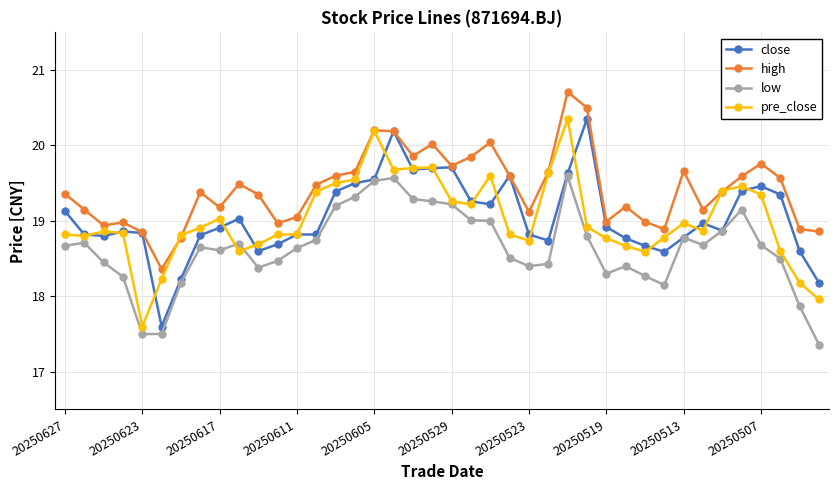

Which series has the largest total across all categories?

high